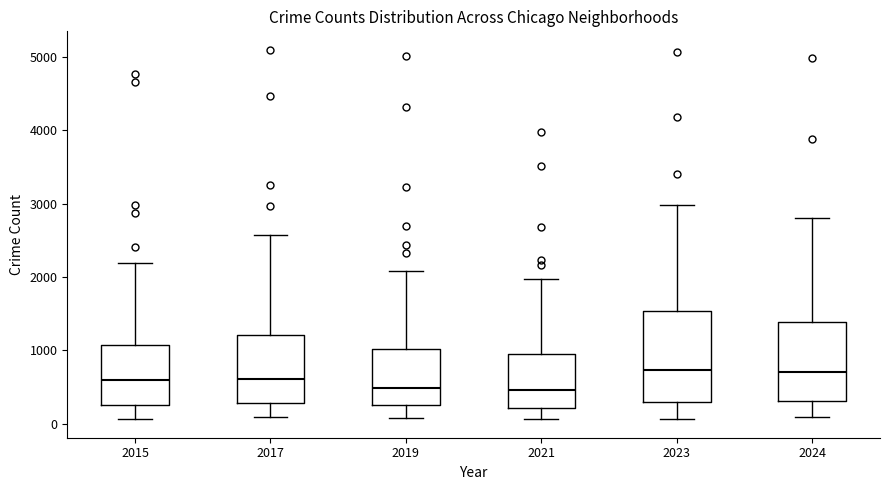

Which box is the tallest, from its lower edge to its upper edge?

2023